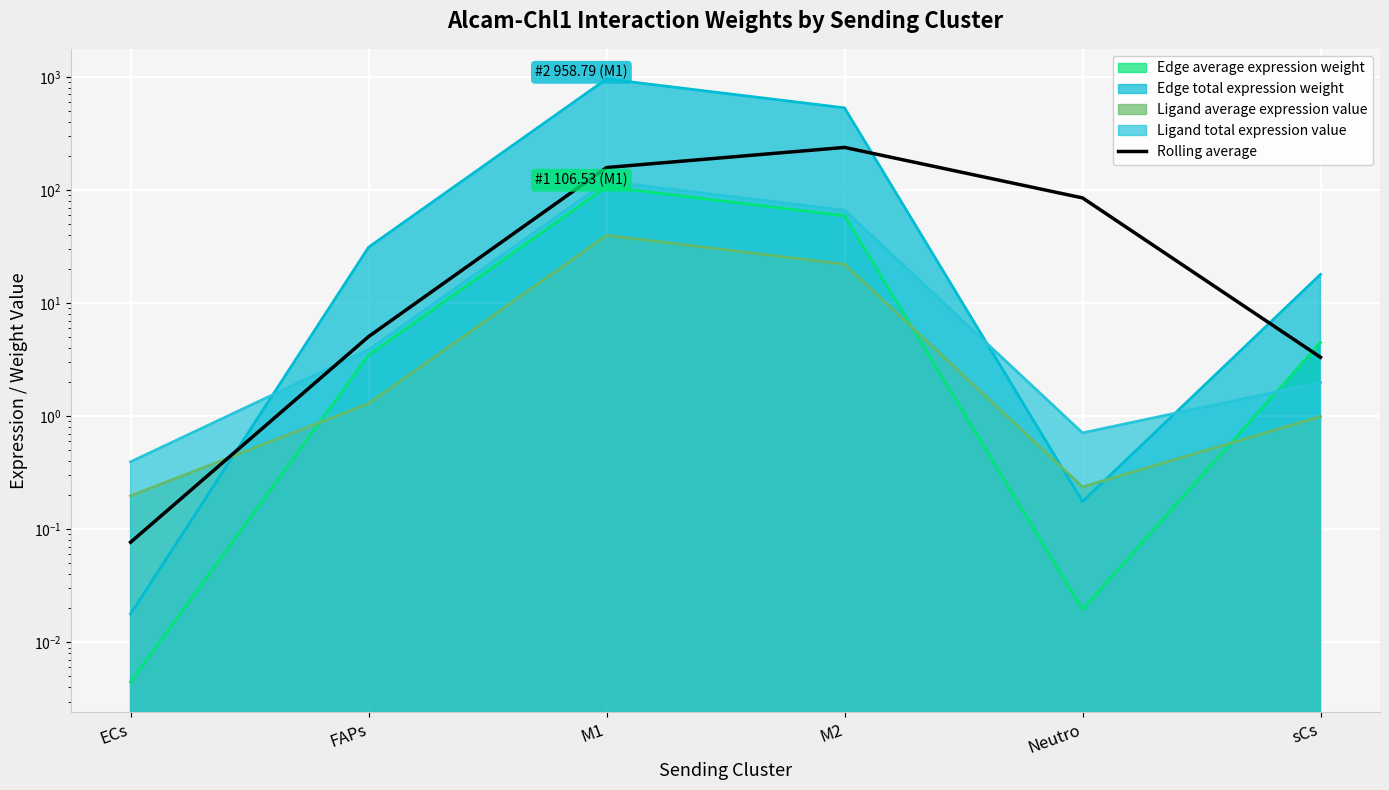

What is the label of the 5th point from the left?

Neutro